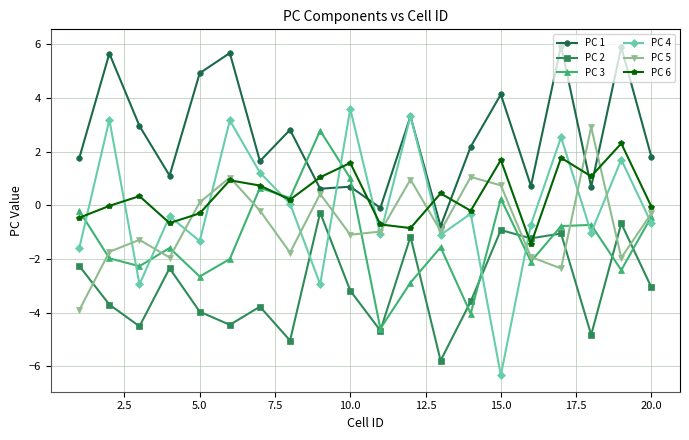

What is the maximum value shown in the chart?

5.9